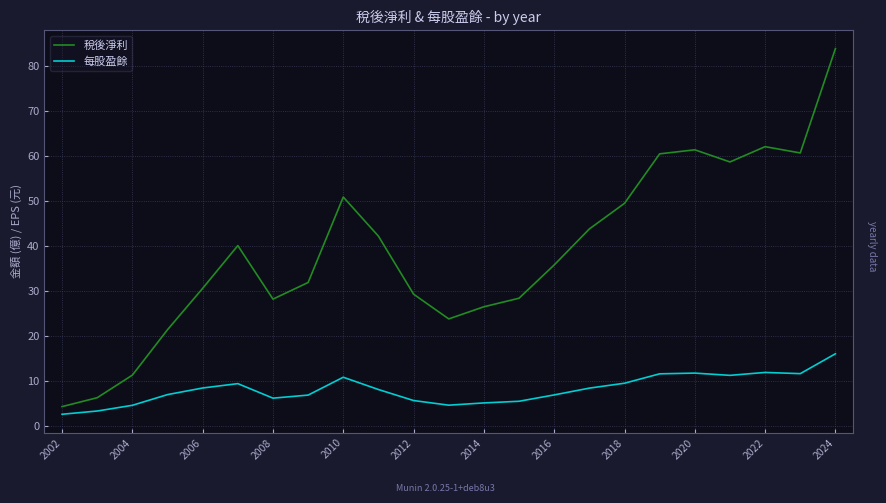

What is the sum of all 稅後淨利 values?

889.3